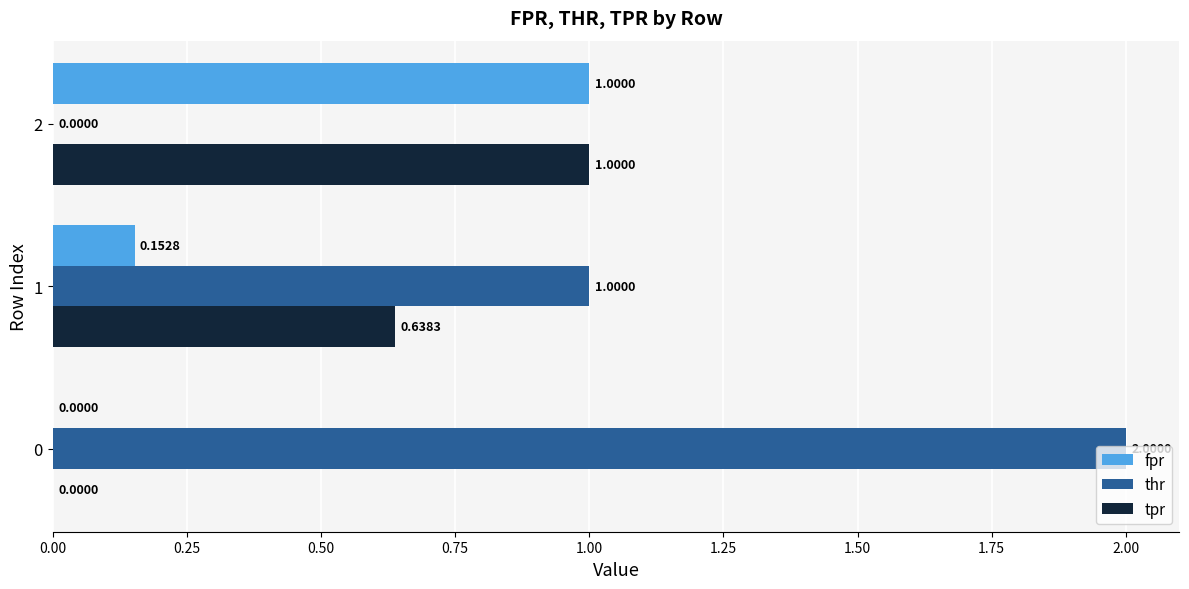

What is the total value across all series at 1?

1.8